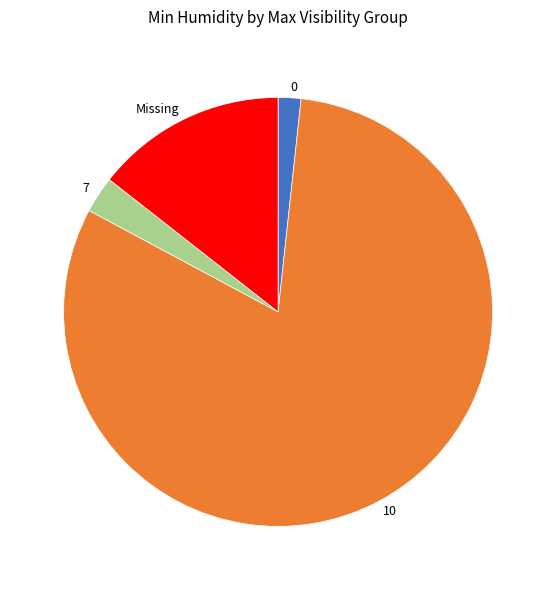

Which category has the smallest portion of the pie?

0